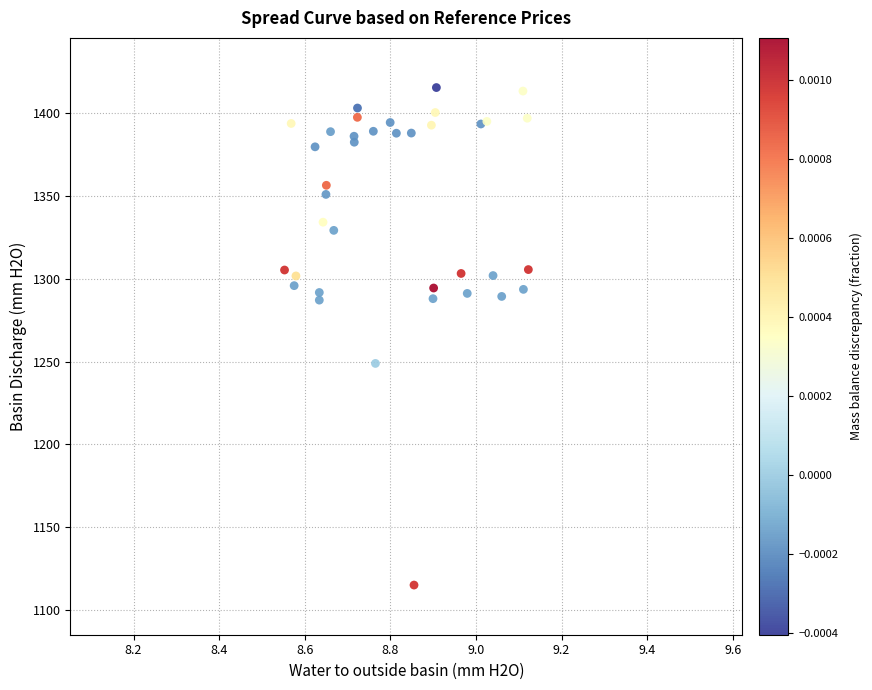

What Y value in the scatter plot is closest to 1265?

1248.9